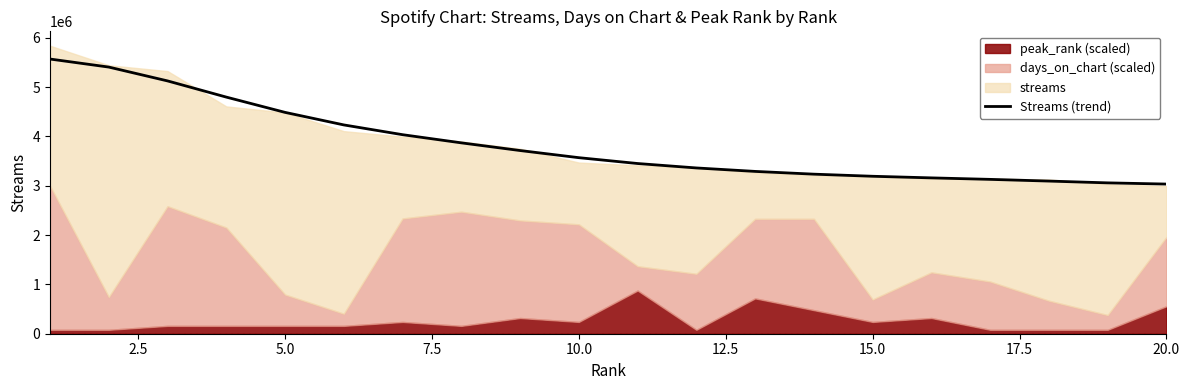

Is it true that the value at 12 is 666739.1?

False